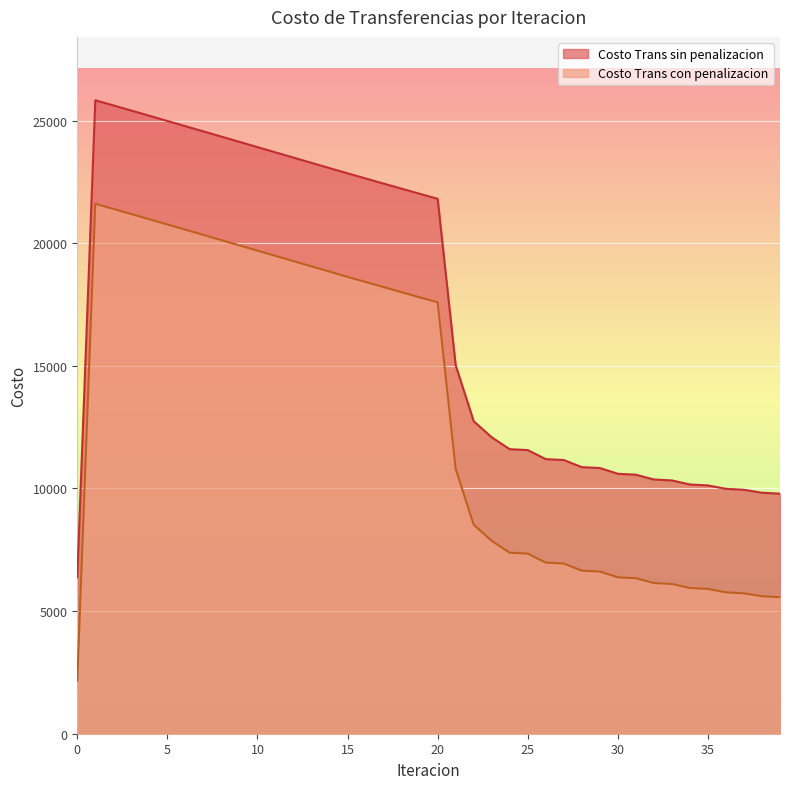

What is the value of the Costo Trans sin penalizacion point at the 6th from the left?

24983.8